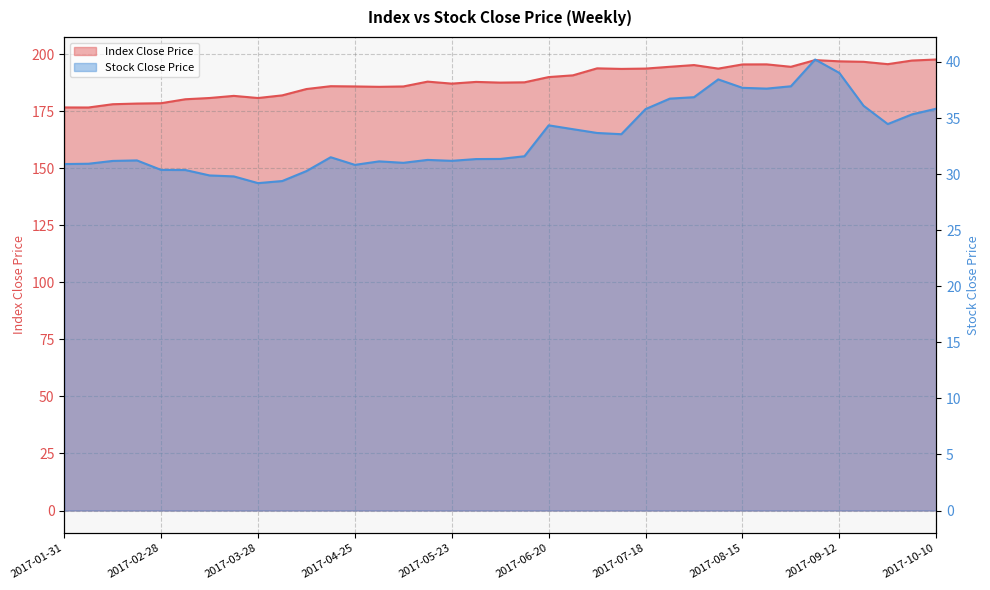

How many values in the Index Close Price series are below 187?

15